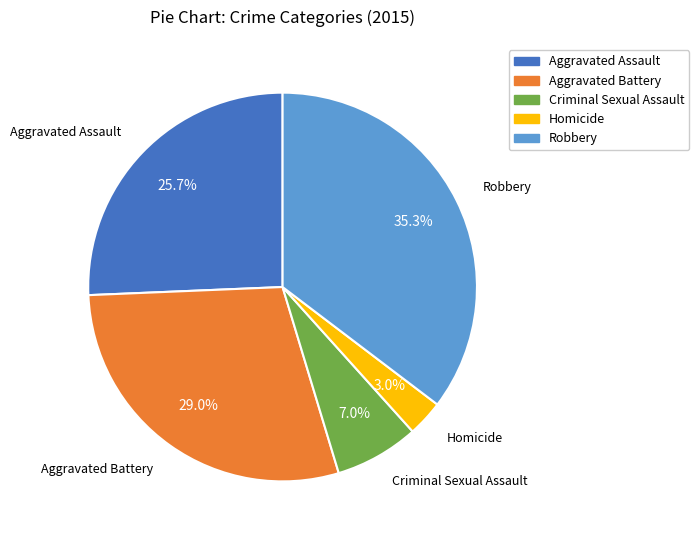

To the nearest percent, what percentage of the pie is Robbery?

35%